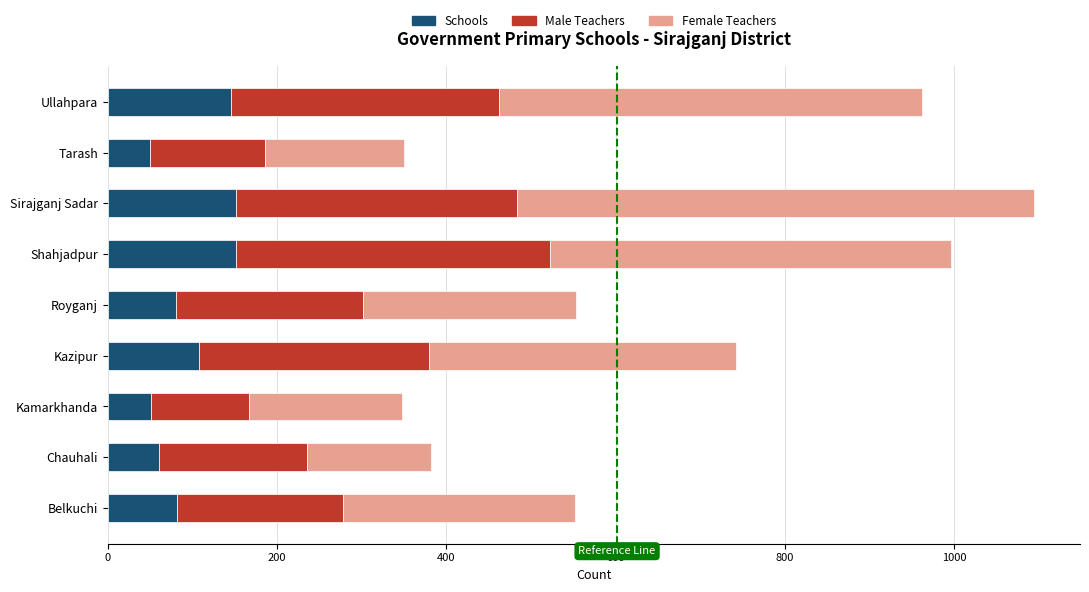

What is the total value across all series at Shahjadpur?

996